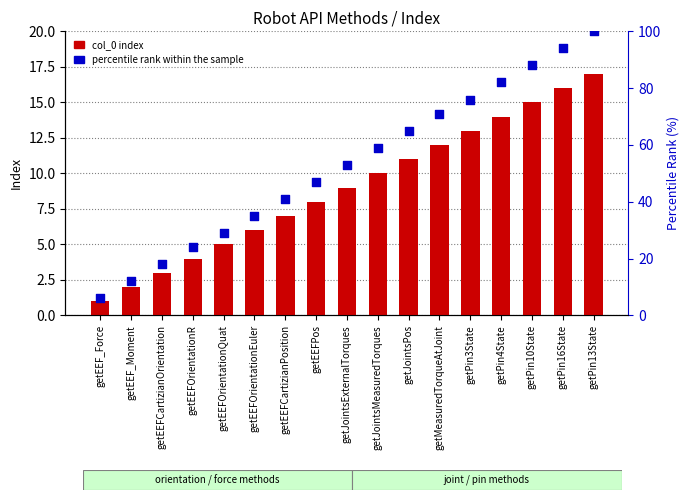

At how many categories does at least one series exceed 87?

3